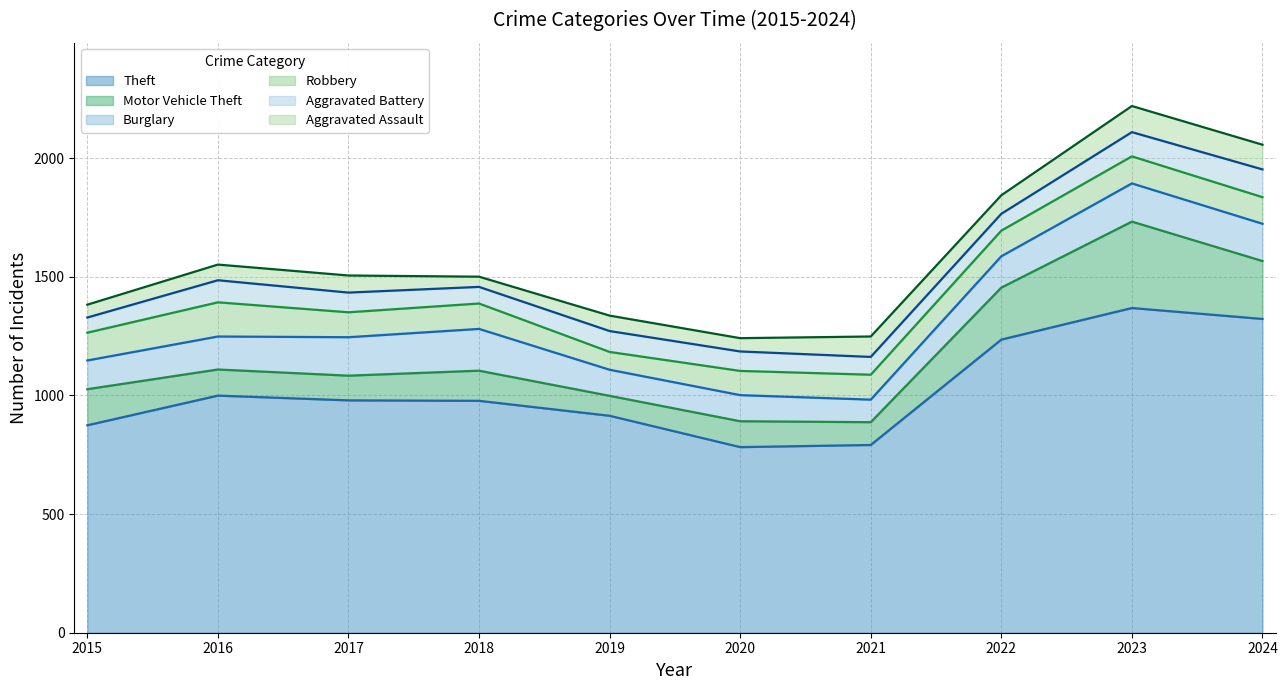

Does the chart have visible grid lines?

Yes